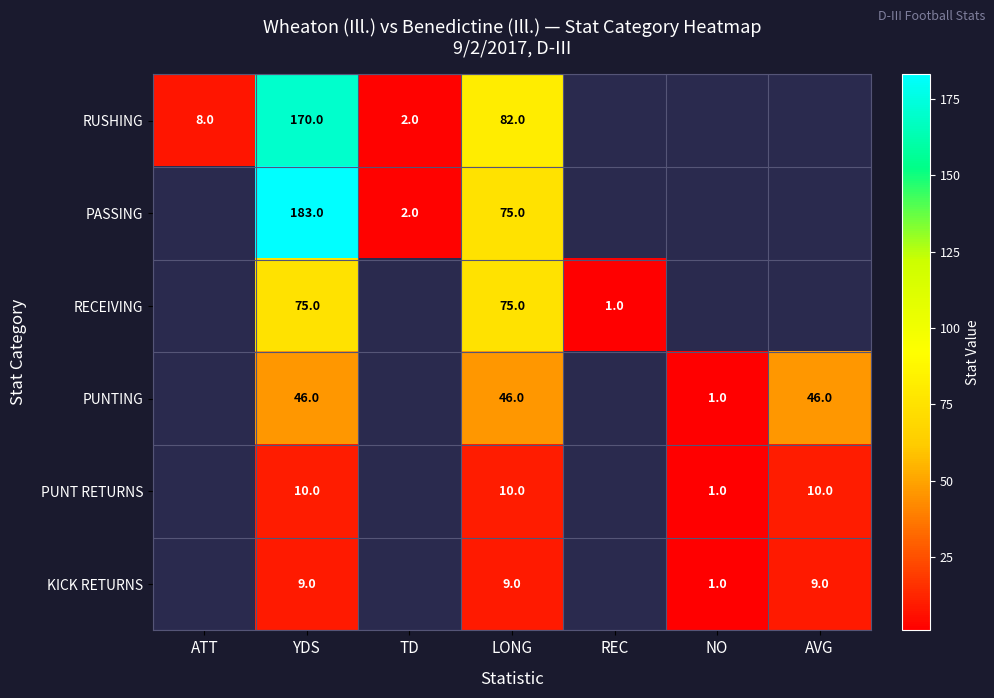

True or false: PASSING has a value of 109 at LONG.

False